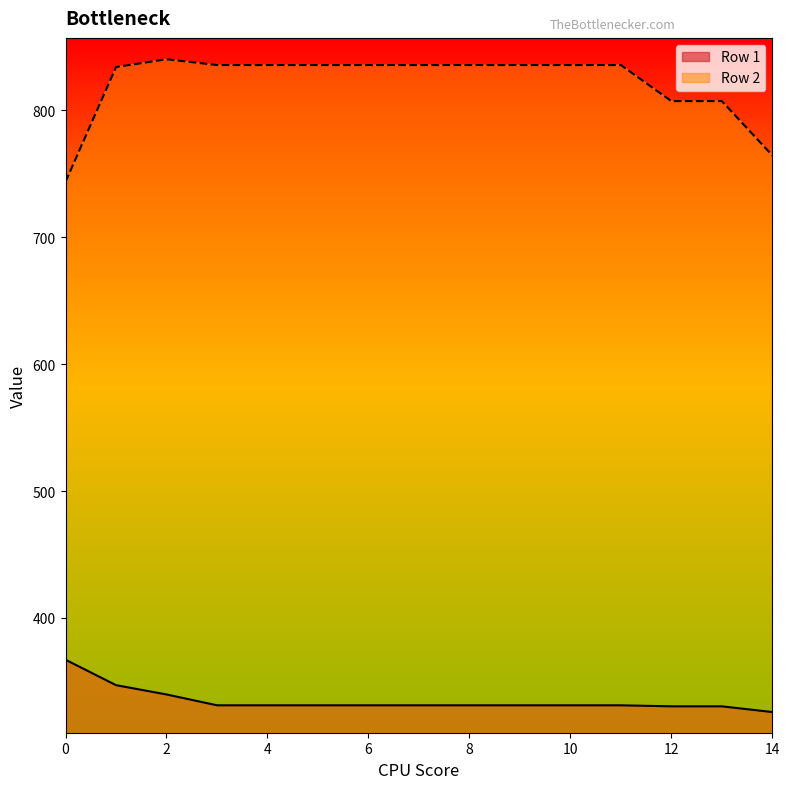

How many lines are shown in the chart?

2